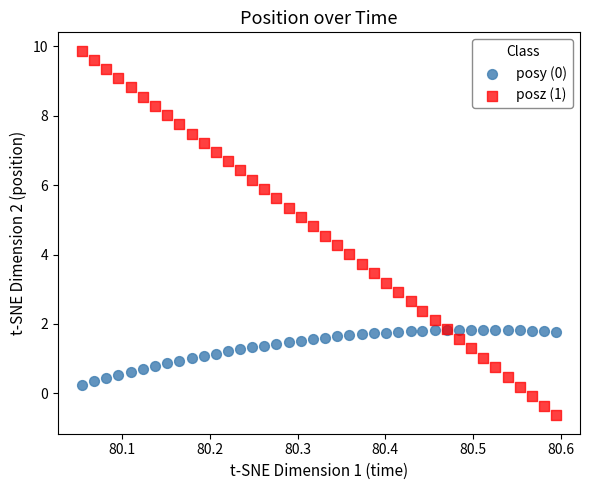

Which series has the widest spread of Y values?

posz (1)